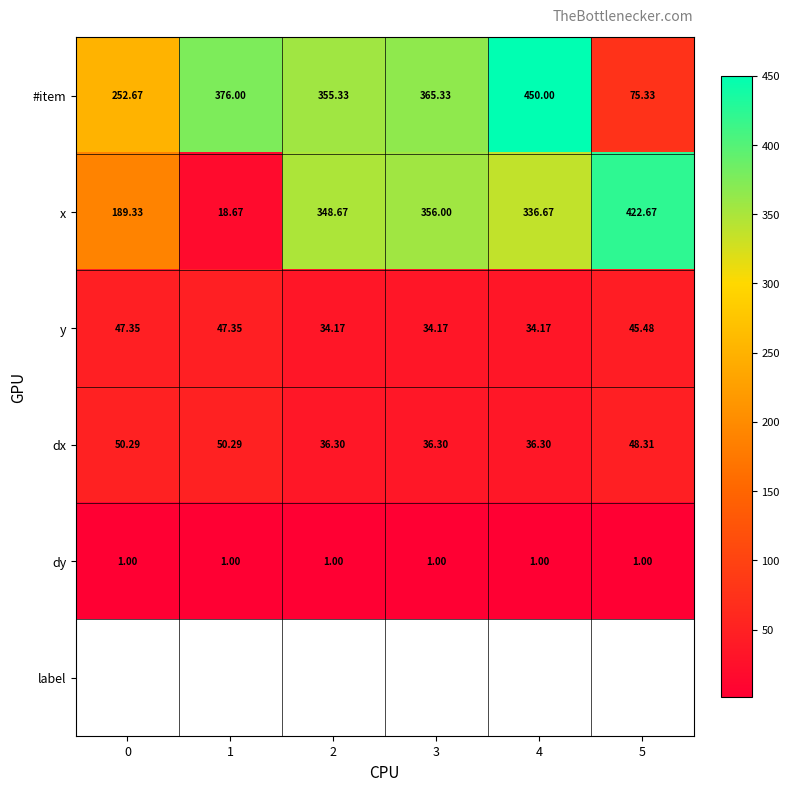

Which series has the largest range (max minus min)?

x